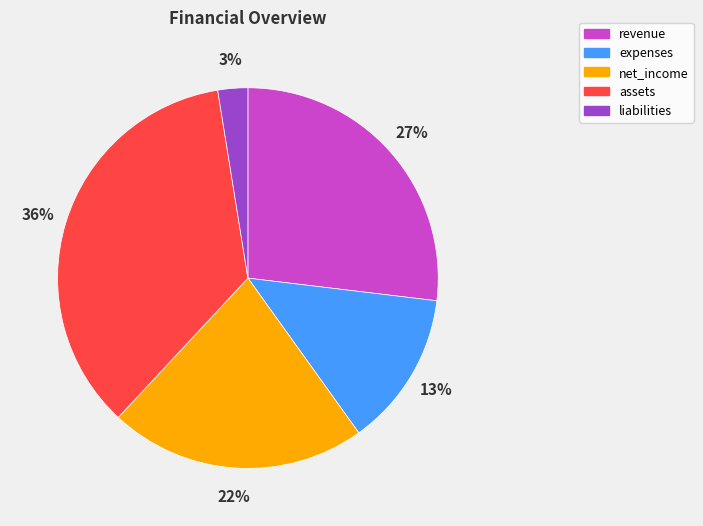

Does expenses represent more than half of the total?

No